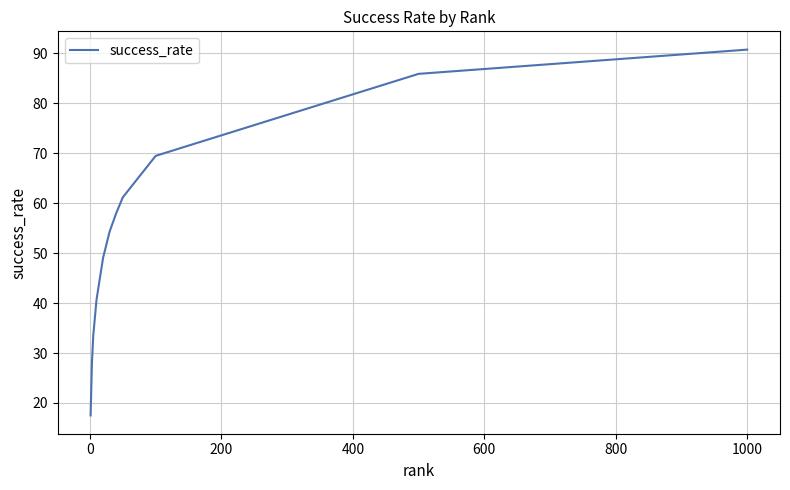

What is the difference between the maximum and minimum values?

73.2